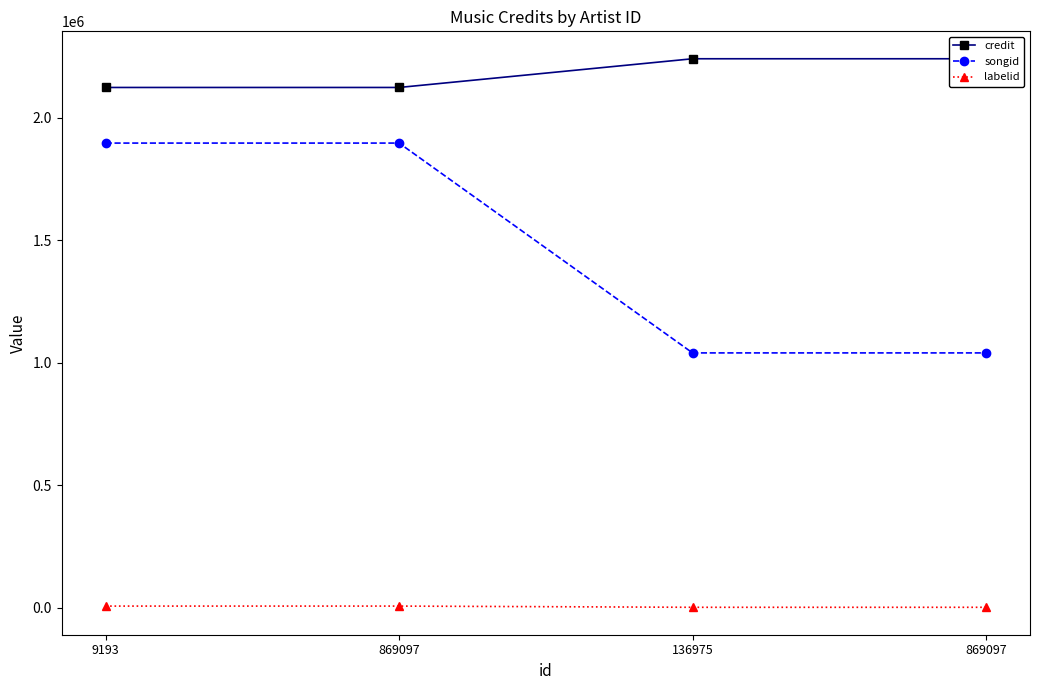

What is the value of the labelid point at the 3rd from the left?

1842